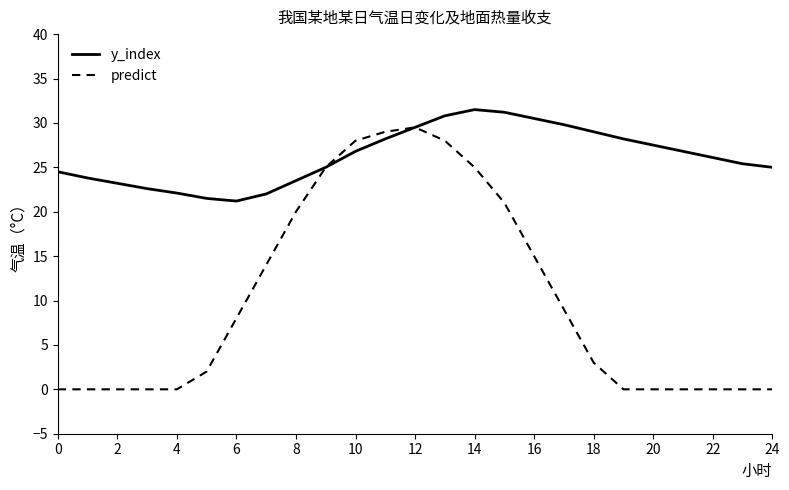

List the series in order of their overall mean, lowest first.

predict, y_index